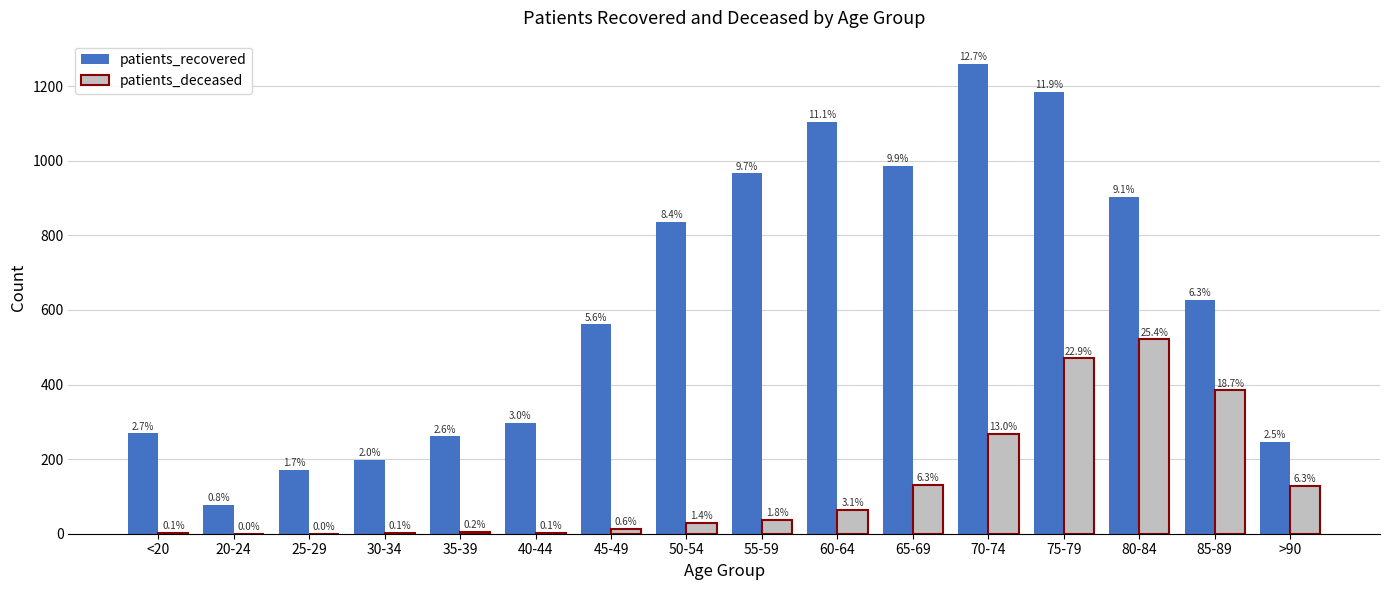

What is the approximate value of patients_recovered at 85-89, to the nearest 10?

630